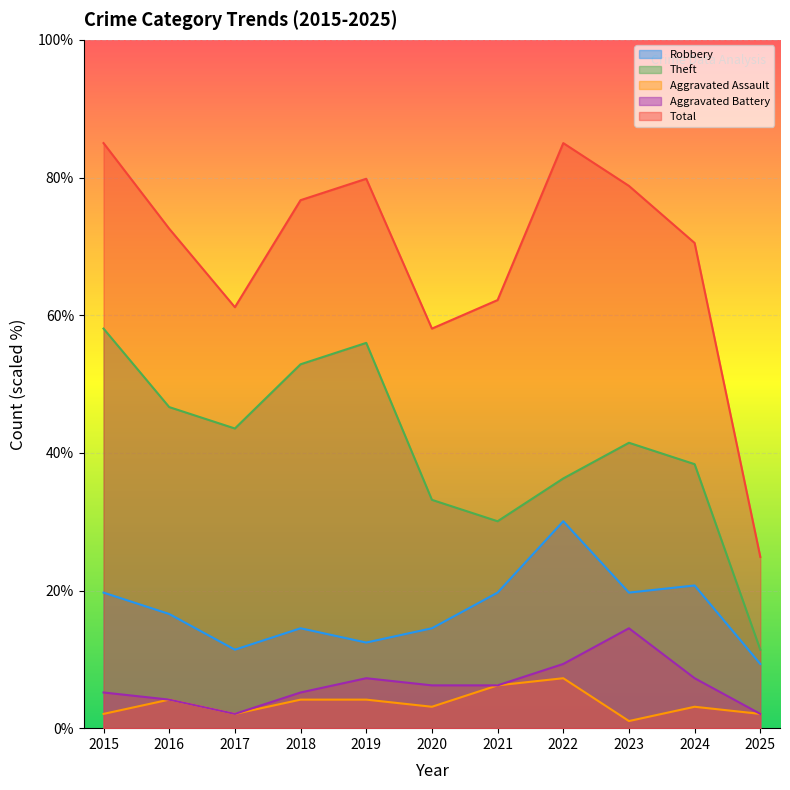

Where is the first local minimum for Robbery?

2017